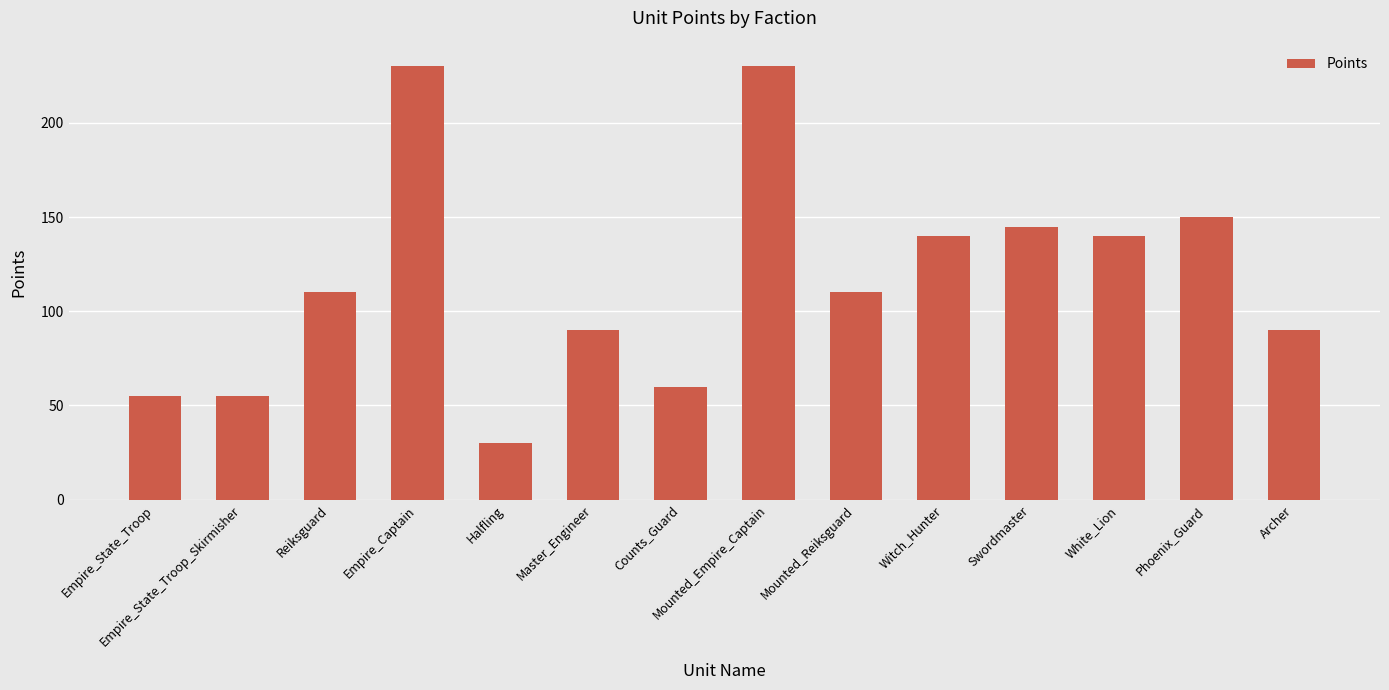

Does the chart contain stacked bars?

No